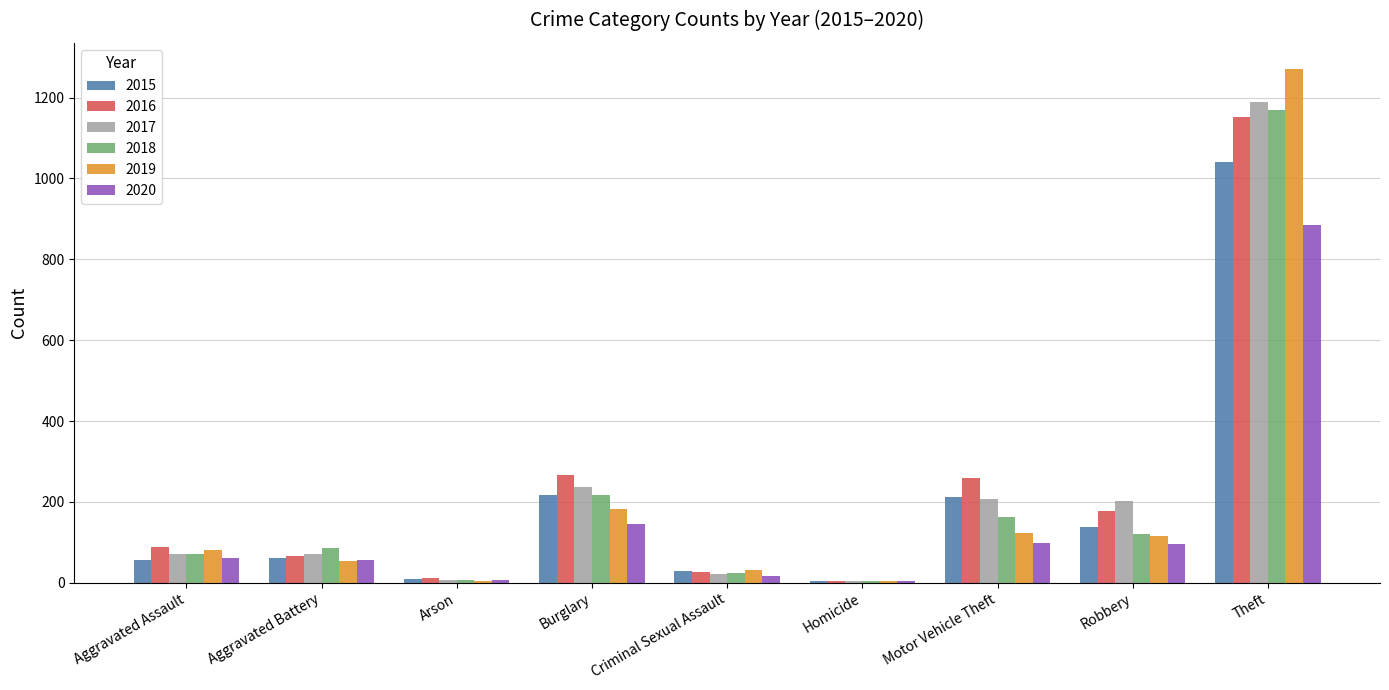

What is the sum of the 2019 values at Burglary and Aggravated Assault?

262